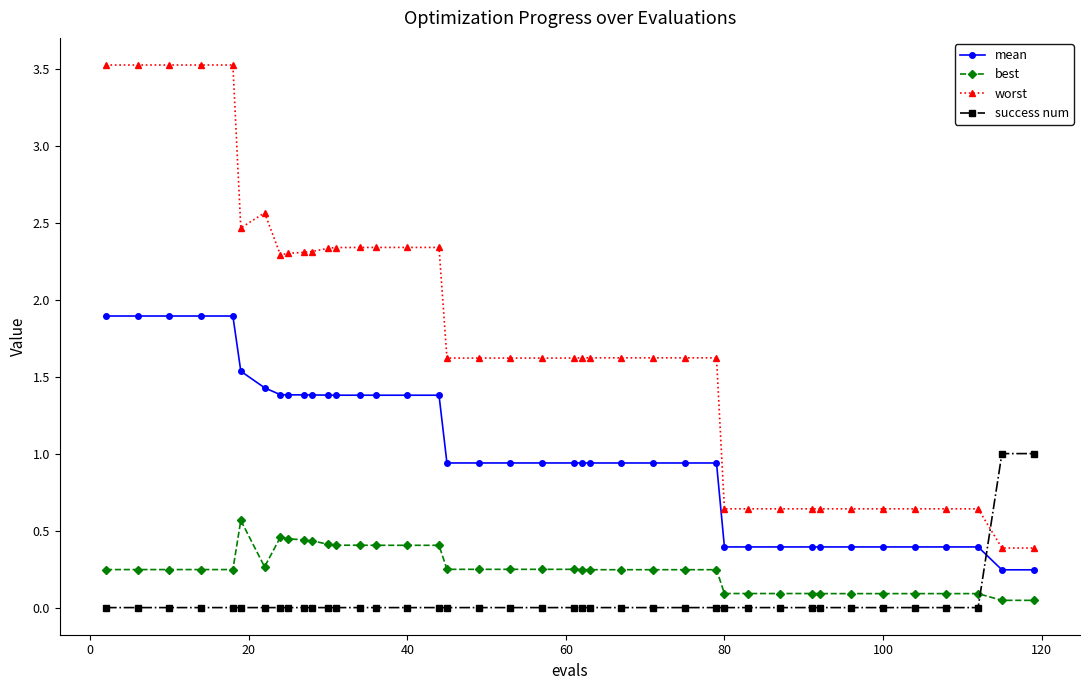

Which series has the widest spread of values?

worst